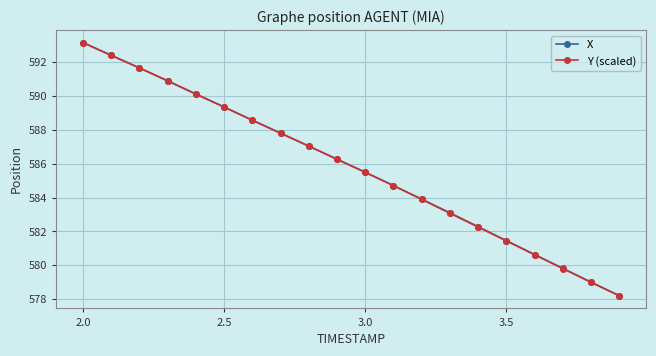

True or false: Y (scaled) has more than 0 points higher than both neighbors.

False